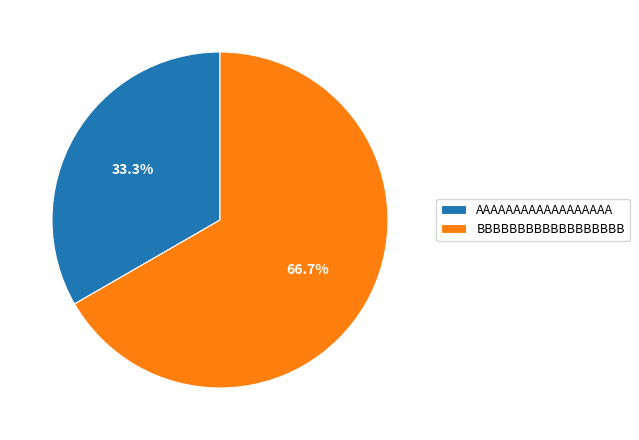

Combined, do AAAAAAAAAAAAAAAAAA and BBBBBBBBBBBBBBBBBB account for over 50%?

Yes